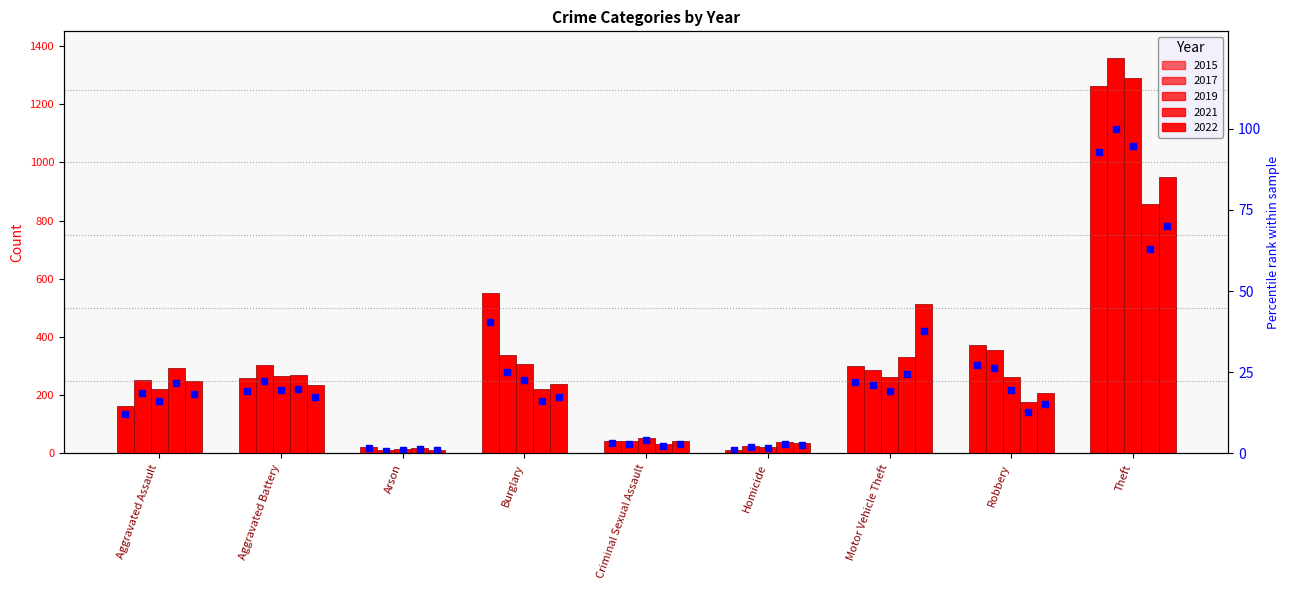

Which category has the lowest value across all series?

Homicide